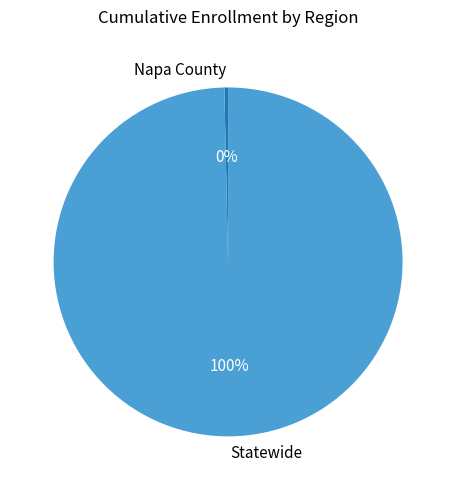

To the nearest percent, what is the combined percentage of Napa County and Statewide?

100%